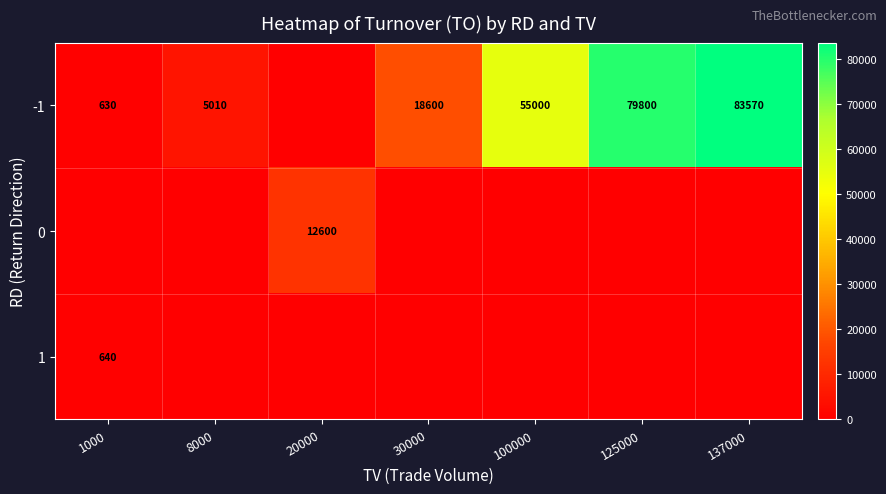

Is it true that 1 equals 640 at 1000?

True